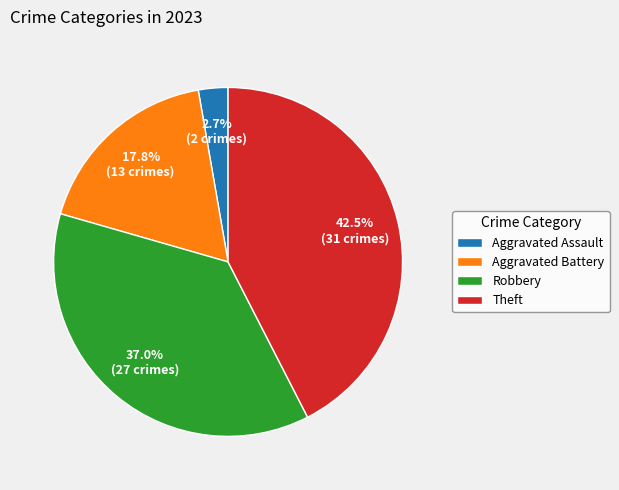

Is Aggravated Battery the majority of the pie?

No